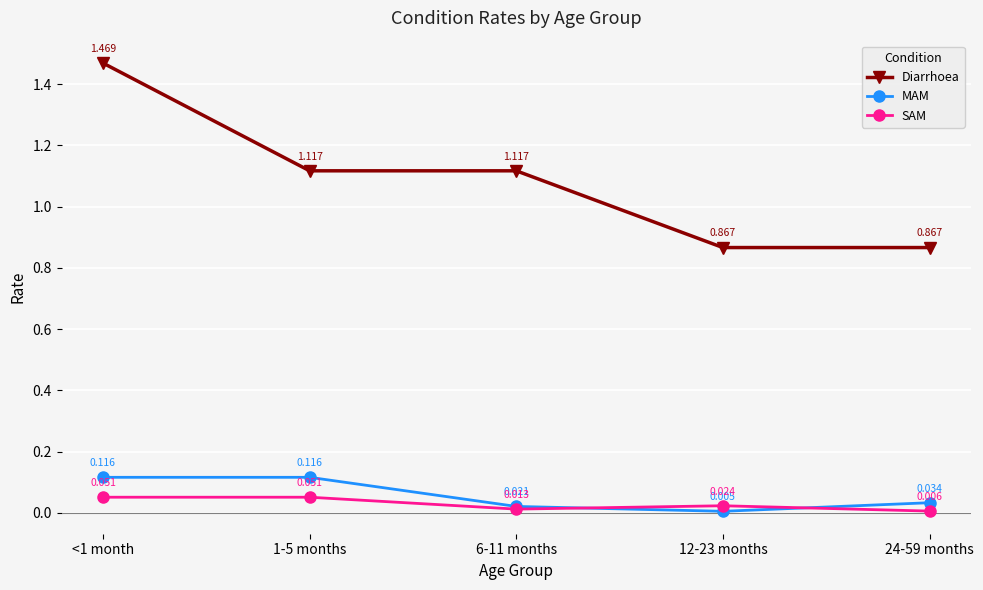

List the series in order of their peak value, lowest first.

SAM, MAM, Diarrhoea